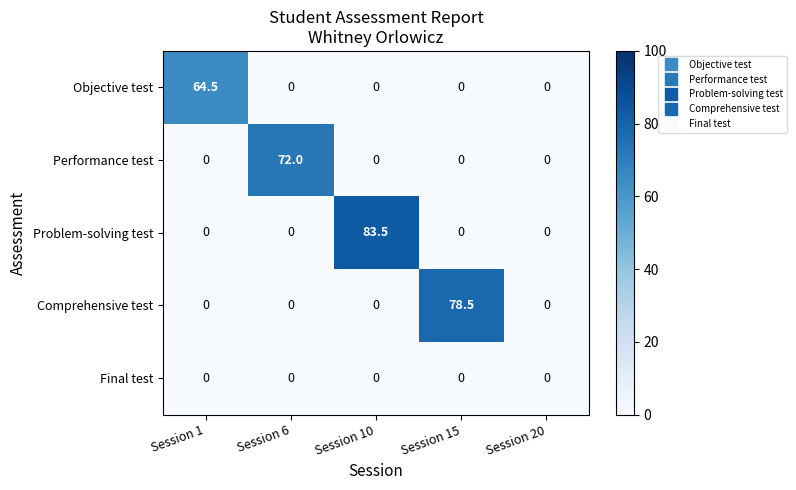

The value of Performance test at Session 15 is -35.7. True or false?

False